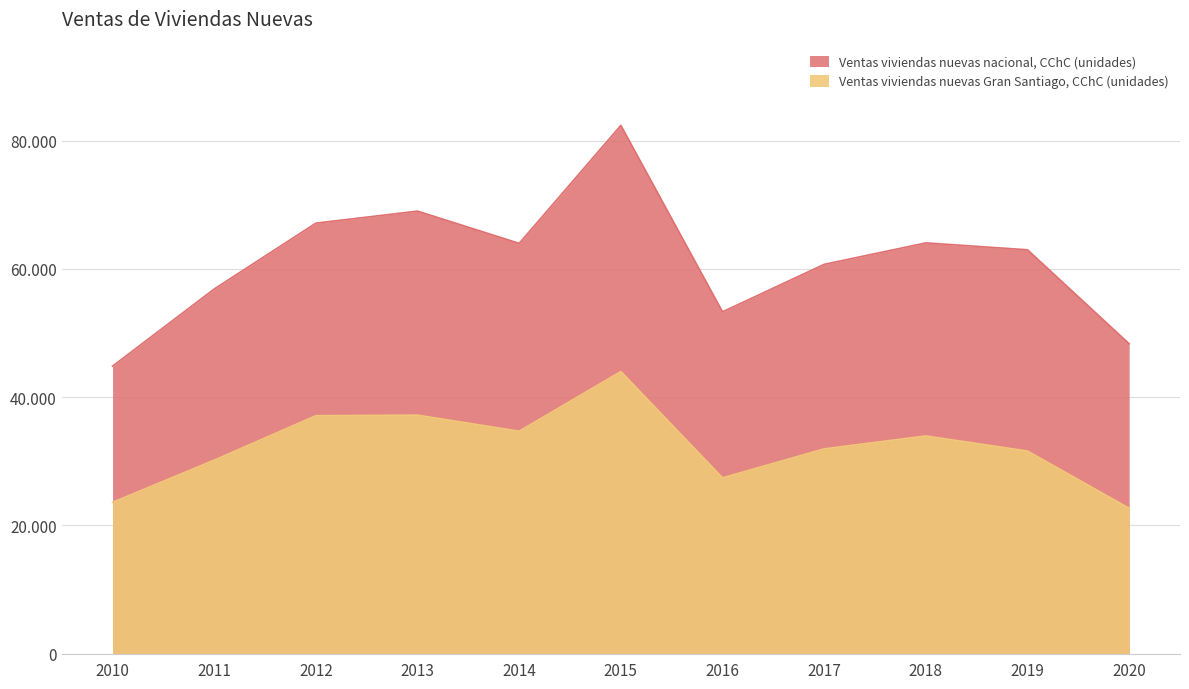

True or false: Ventas viviendas nuevas Gran Santiago, CChC (unidades) and Ventas viviendas nuevas nacional, CChC (unidades) intersect in this chart.

False